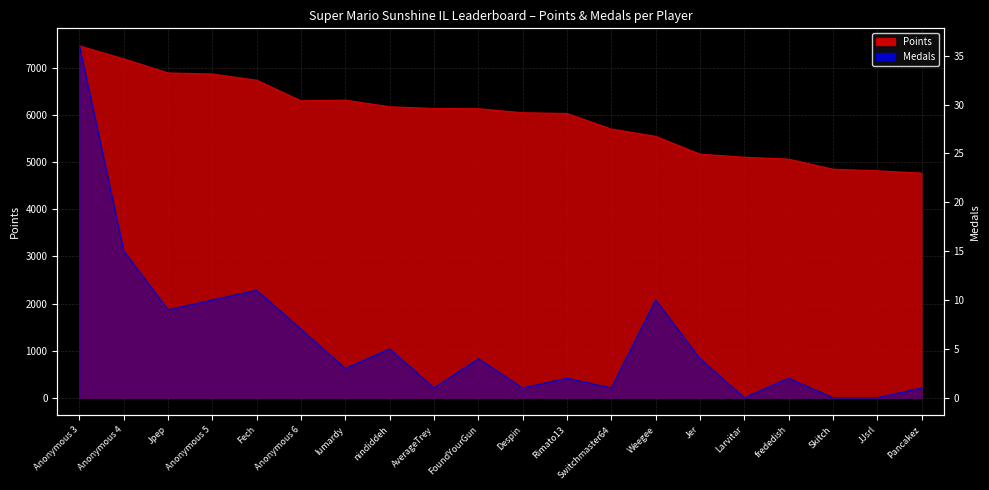

Rank the series at FoundYourGun from lowest to highest value.

Medals, Points